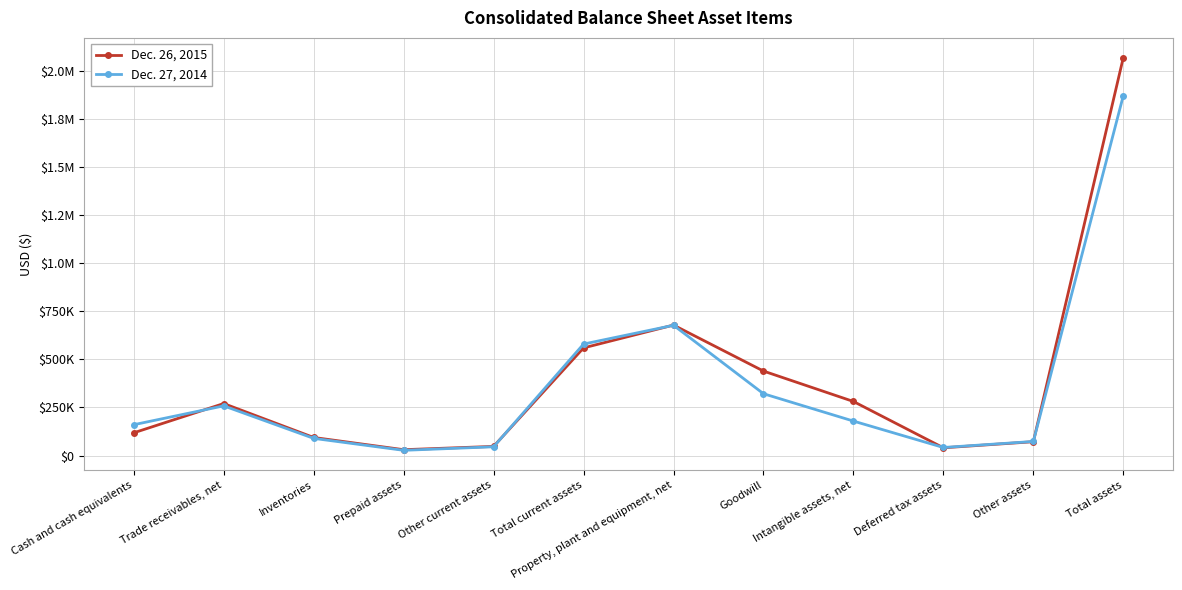

What are all the series names shown in the legend?

Dec. 26, 2015, Dec. 27, 2014